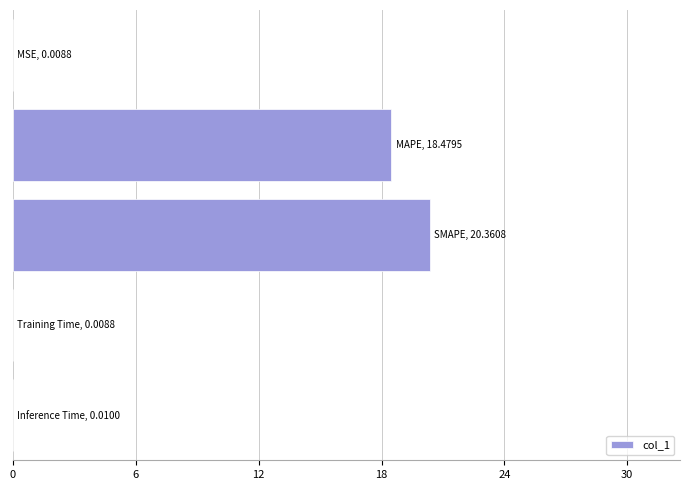

What is the maximum value shown in the chart?

20.4